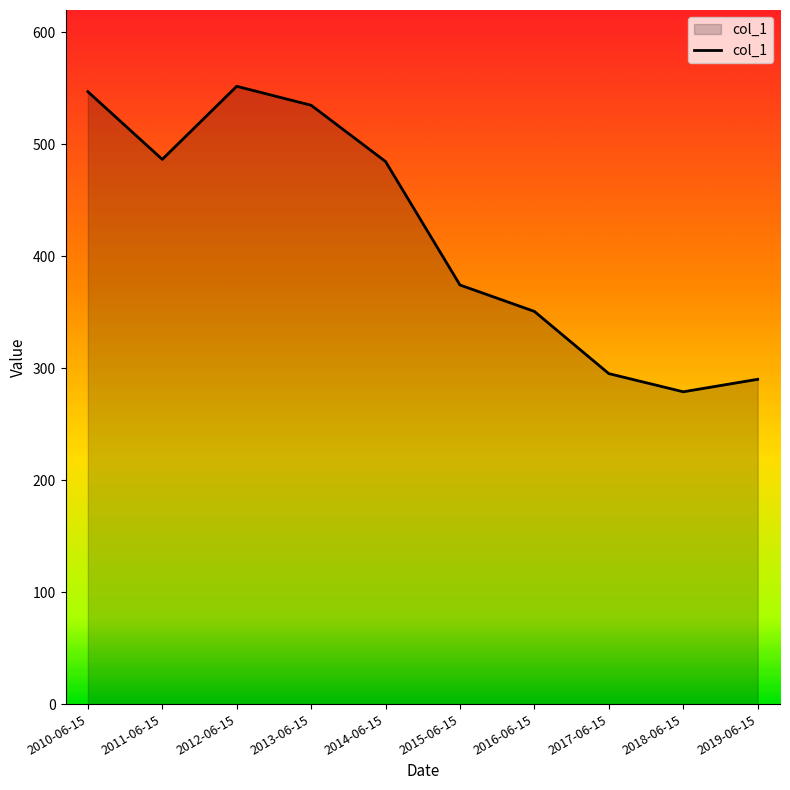

What is the sum of all values?

4194.4